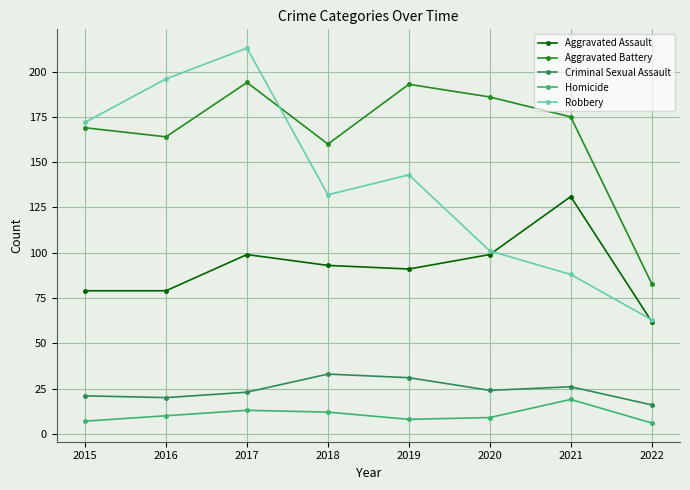

What is the maximum value for Robbery?

213